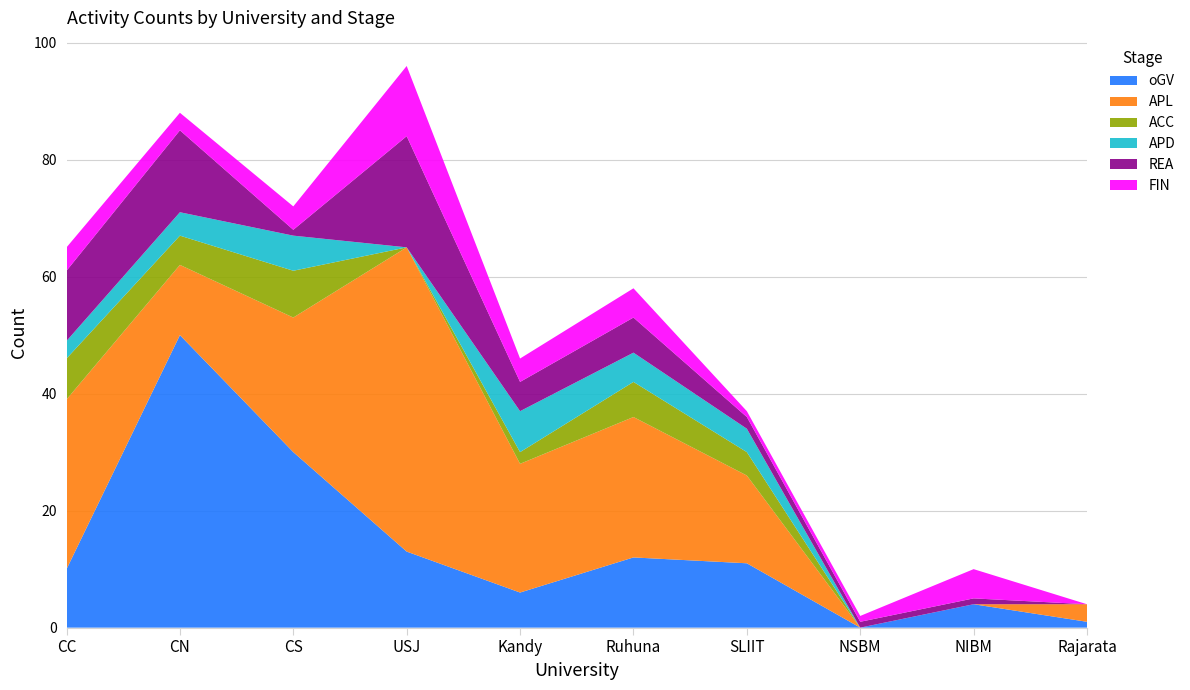

Reading right to left, extract all data points from this chart.

oGV: Rajarata=1	NIBM=4	NSBM=0	SLIIT=11	Ruhuna=12	Kandy=6	USJ=13	CS=30	CN=50	CC=10
APL: Rajarata=3	NIBM=0	NSBM=0	SLIIT=15	Ruhuna=24	Kandy=22	USJ=52	CS=23	CN=12	CC=29
ACC: Rajarata=0	NIBM=0	NSBM=0	SLIIT=4	Ruhuna=6	Kandy=2	USJ=0	CS=8	CN=5	CC=7
APD: Rajarata=0	NIBM=0	NSBM=0	SLIIT=4	Ruhuna=5	Kandy=7	USJ=0	CS=6	CN=4	CC=3
REA: Rajarata=0	NIBM=1	NSBM=1	SLIIT=2	Ruhuna=6	Kandy=5	USJ=19	CS=1	CN=14	CC=12
FIN: Rajarata=0	NIBM=5	NSBM=1	SLIIT=1	Ruhuna=5	Kandy=4	USJ=12	CS=4	CN=3	CC=4